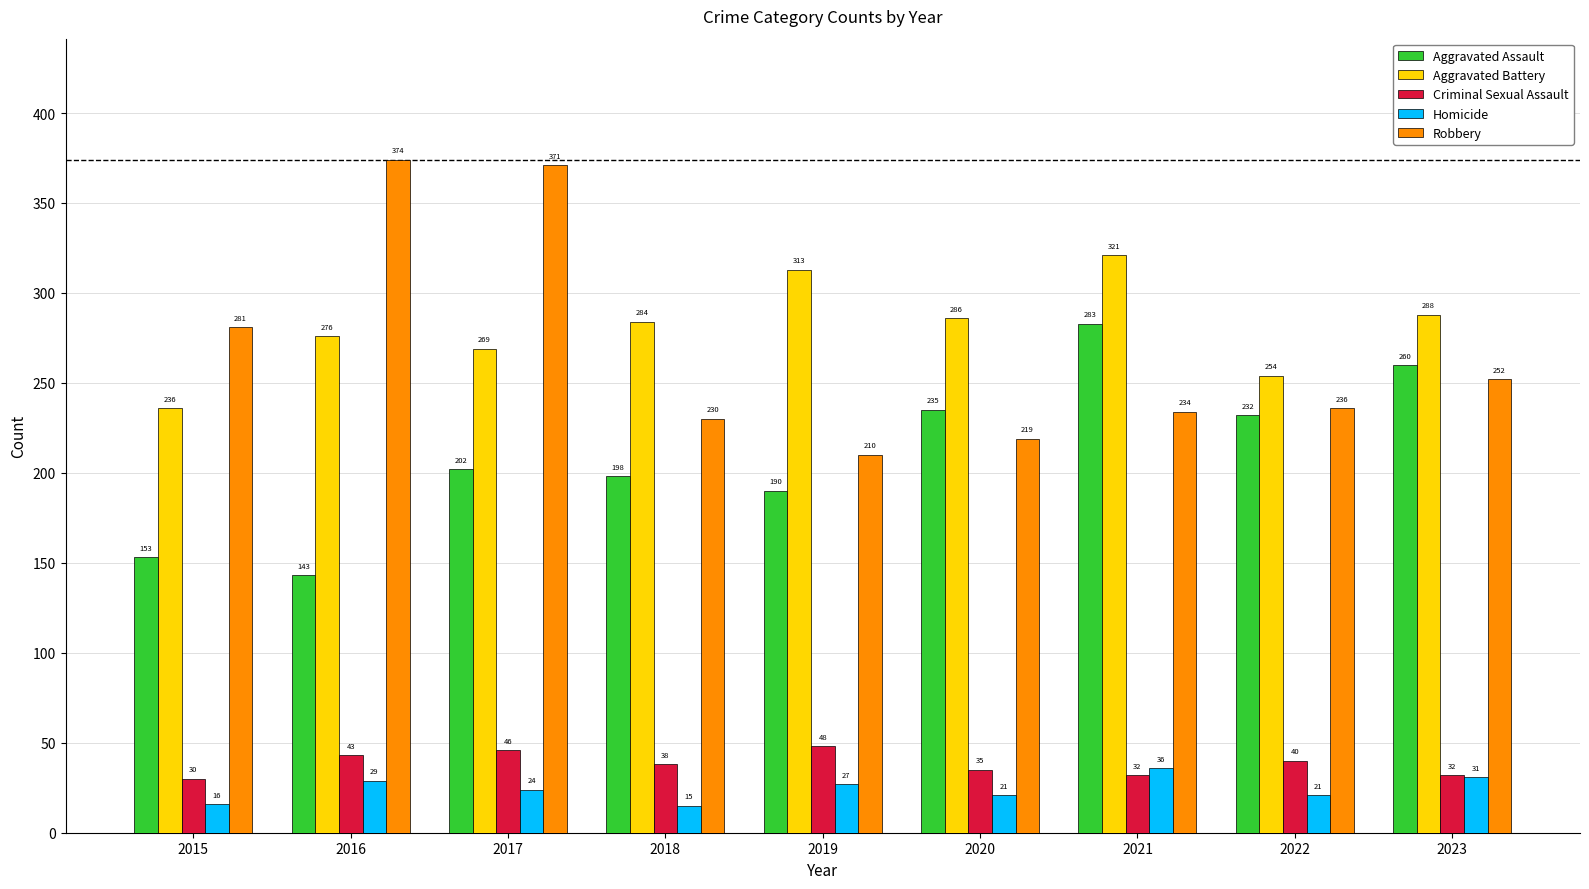

What are all the series names shown in the legend?

Aggravated Assault, Aggravated Battery, Criminal Sexual Assault, Homicide, Robbery